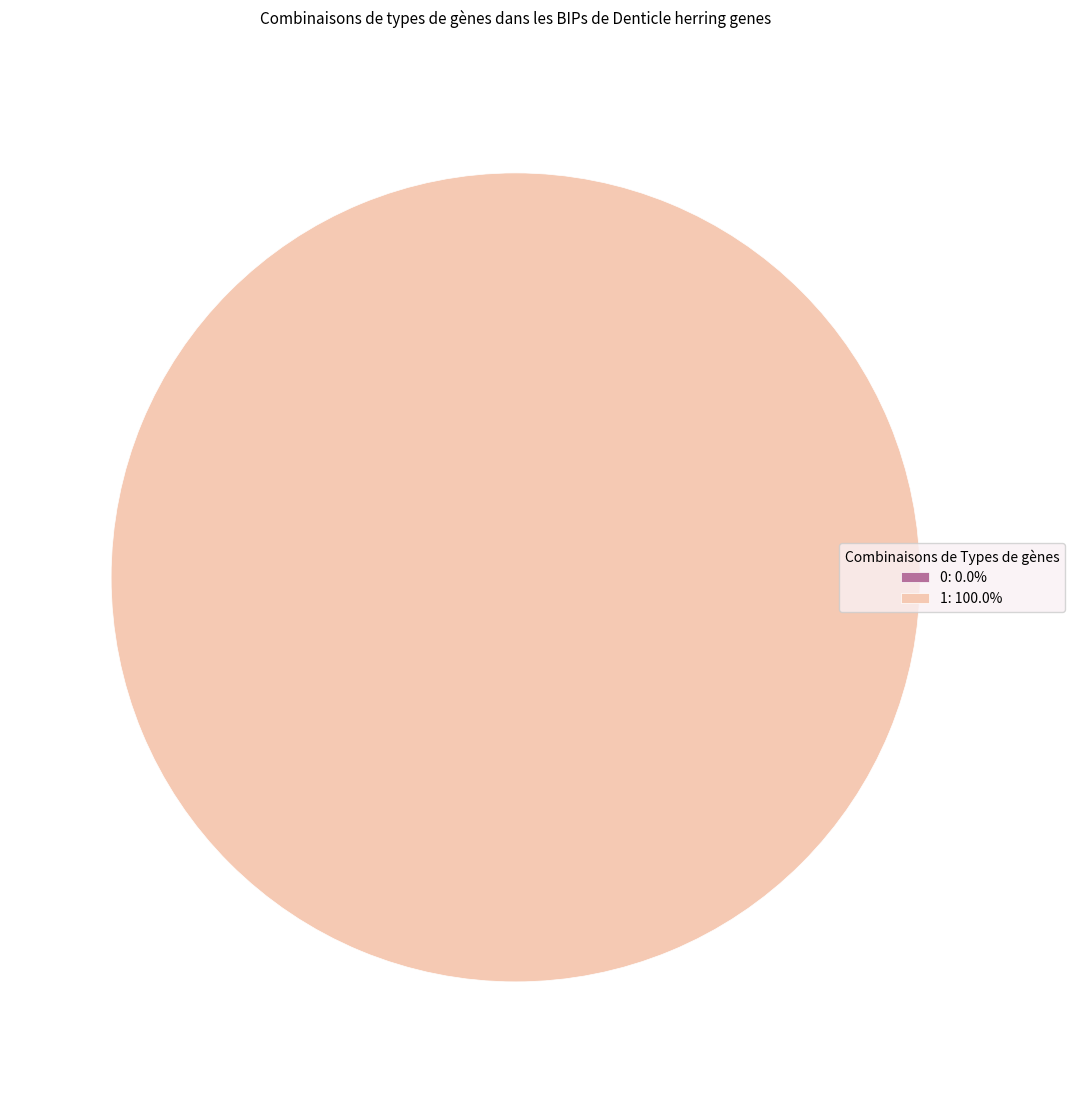

Rank the categories by value from highest to lowest.

1, 0